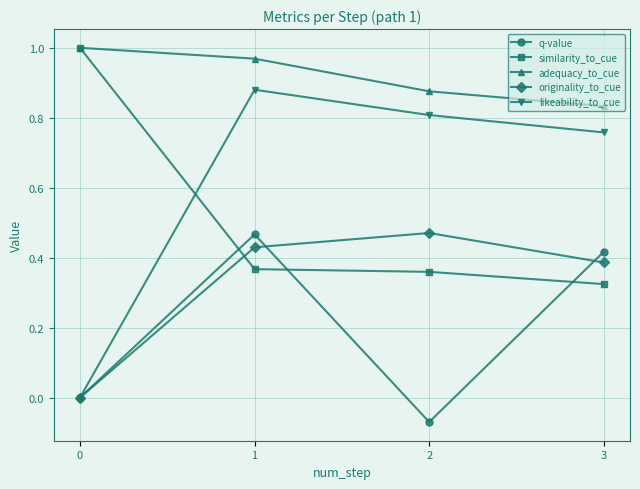

Between 1 and 2, which series saw the biggest shift?

q-value